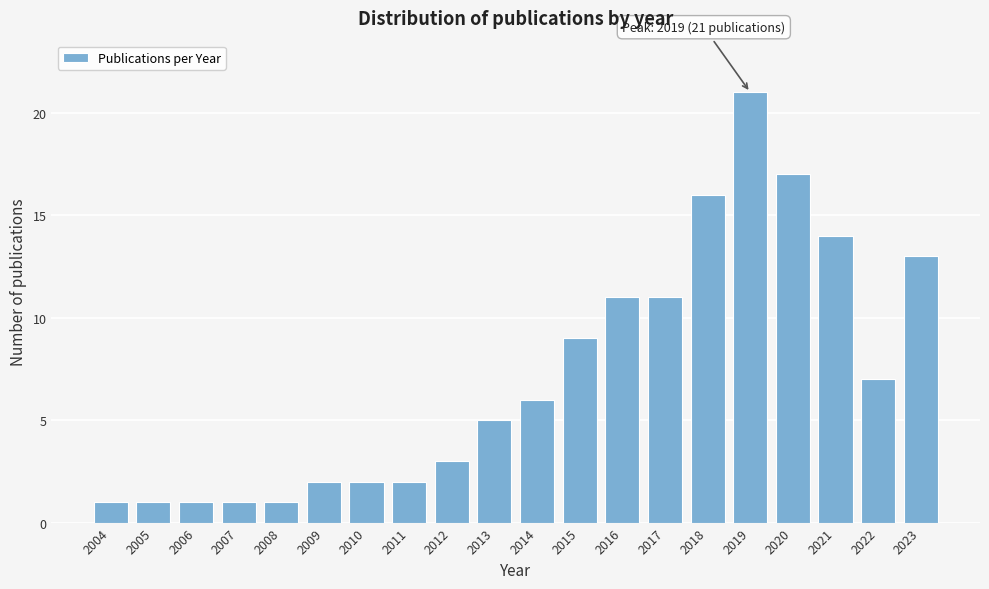

Reading left to right, list all the values displayed in this chart.

2004=1	2005=1	2006=1	2007=1	2008=1	2009=2	2010=2	2011=2	2012=3	2013=5	2014=6	2015=9	2016=11	2017=11	2018=16	2019=21	2020=17	2021=14	2022=7	2023=13